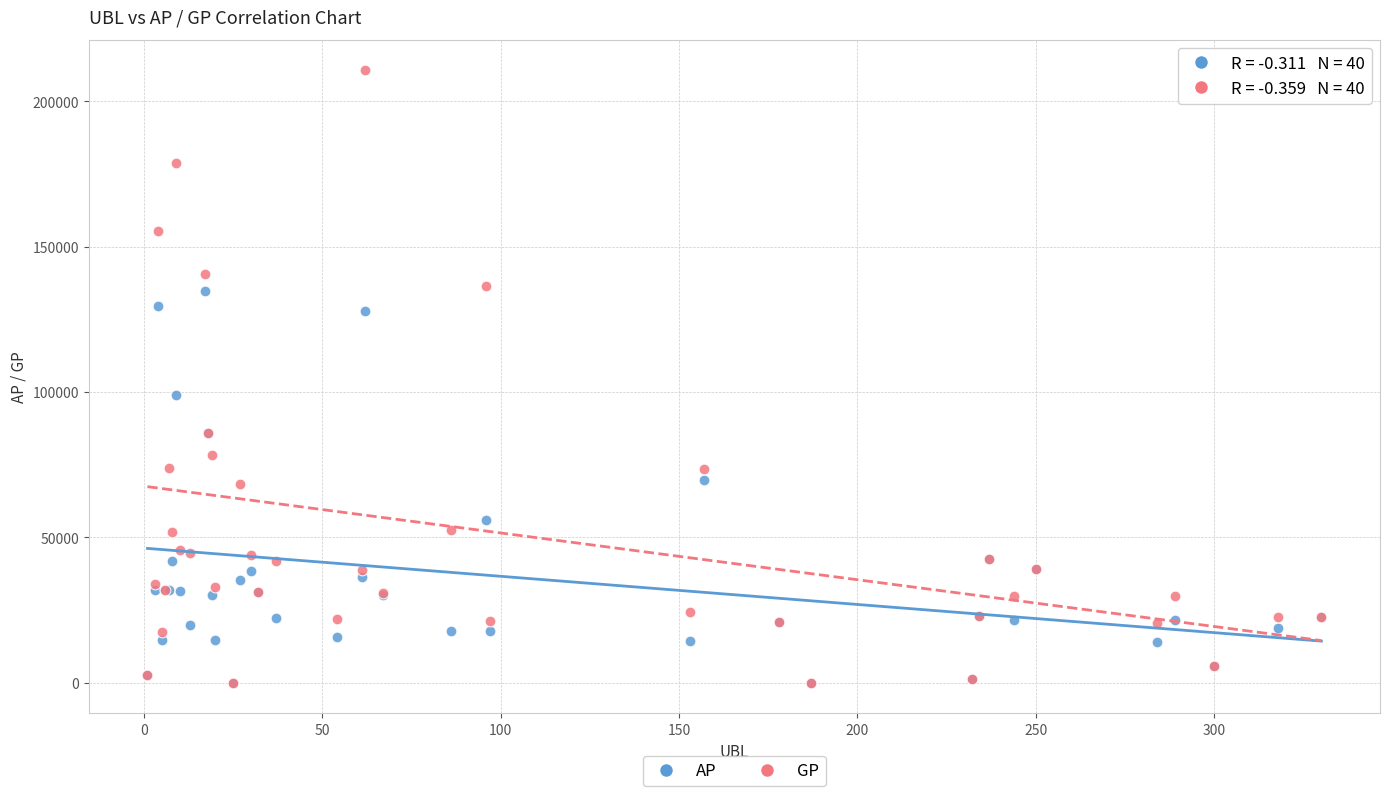

In the GP series, what Y value is closest to 105283?

86028